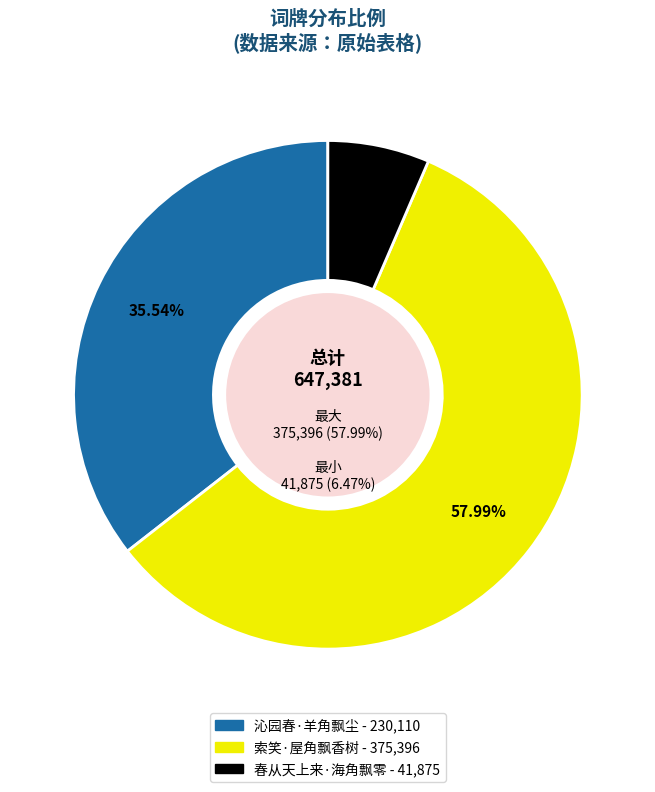

The 沁园春·羊角飘尘 slice represents 50% of the pie. True or false?

False